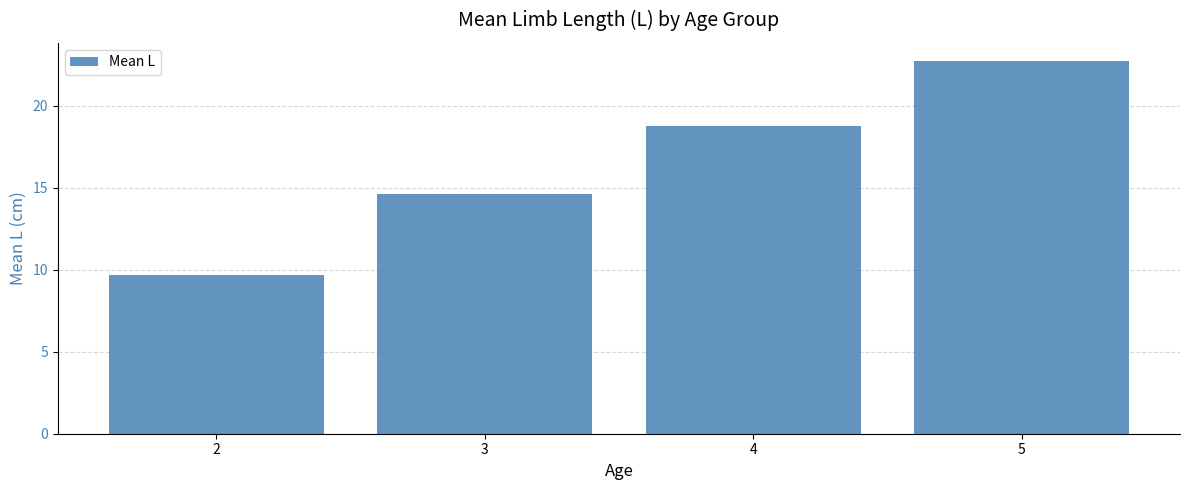

What is the difference between the values at 4 and 5?

3.9